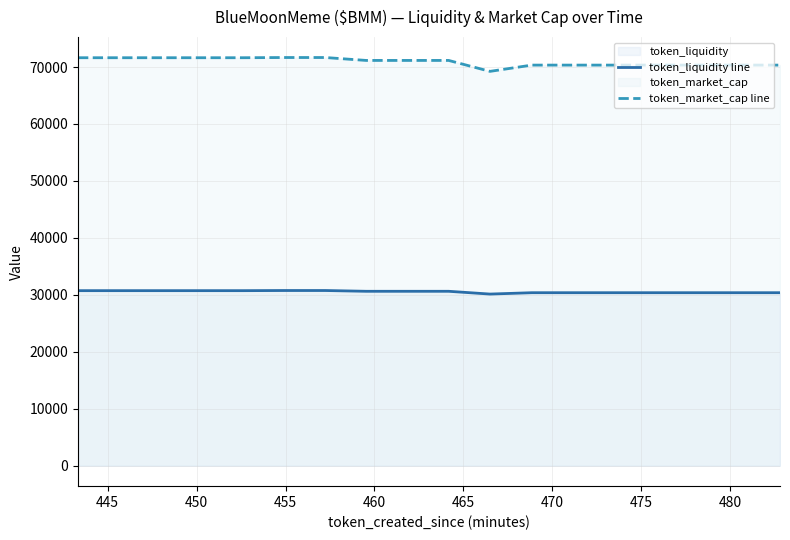

What is the difference between the maximum and minimum values in the token_market_cap line series?

2432.0